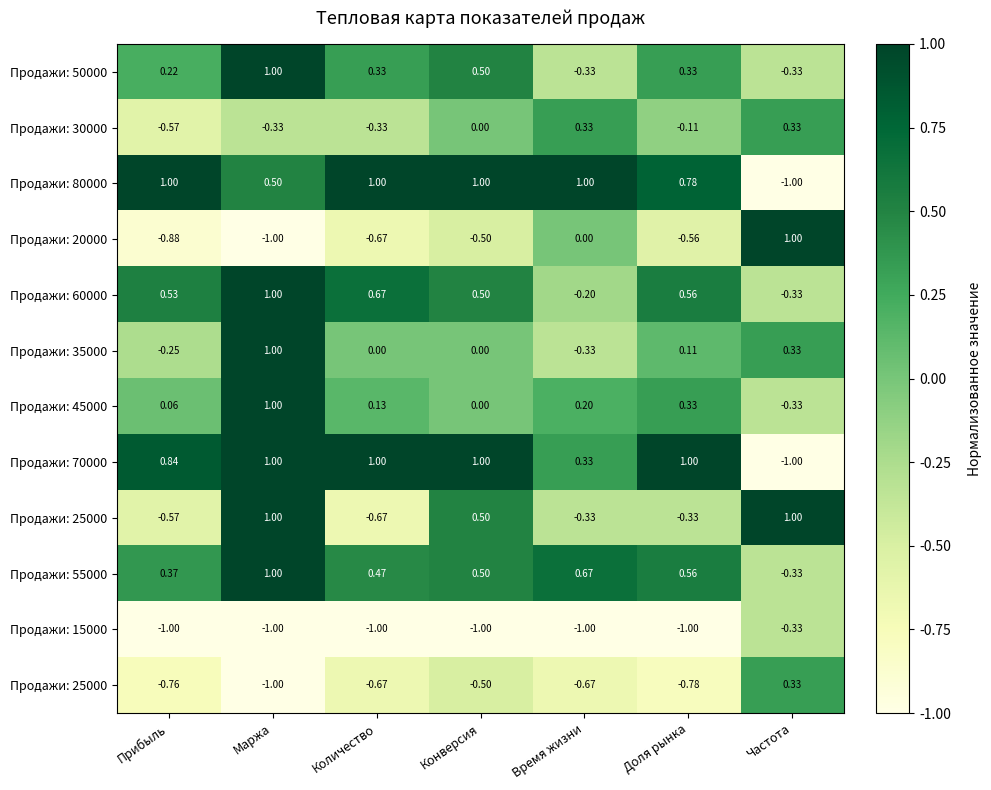

At which category does the chart reach its peak across all series?

Маржа